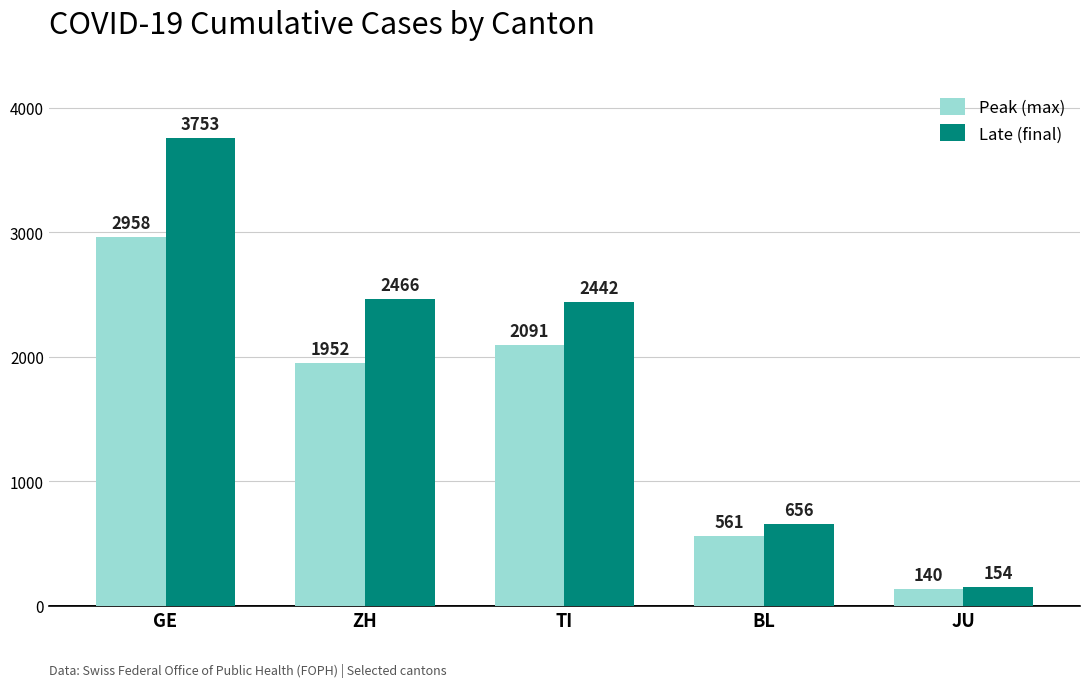

What is the maximum value for Peak (max)?

2958